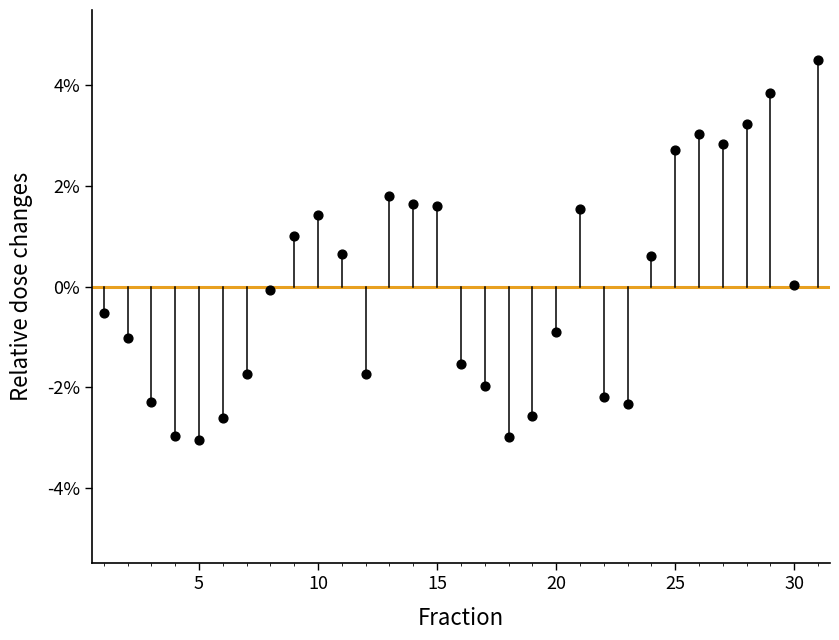

What is the range of Y values (max minus min)?

7.5